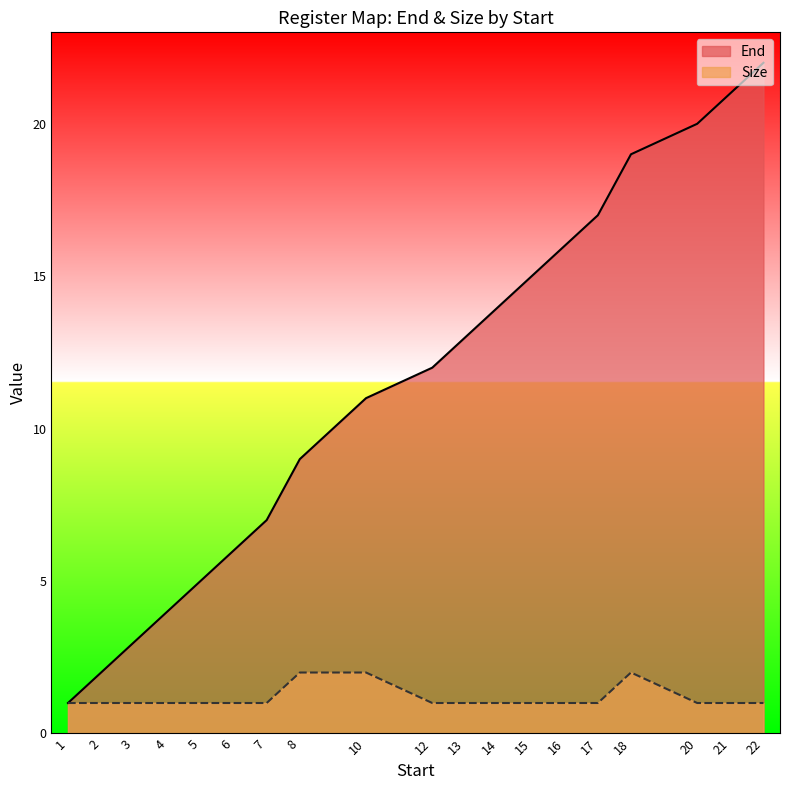

Which series has the largest range (max minus min)?

End